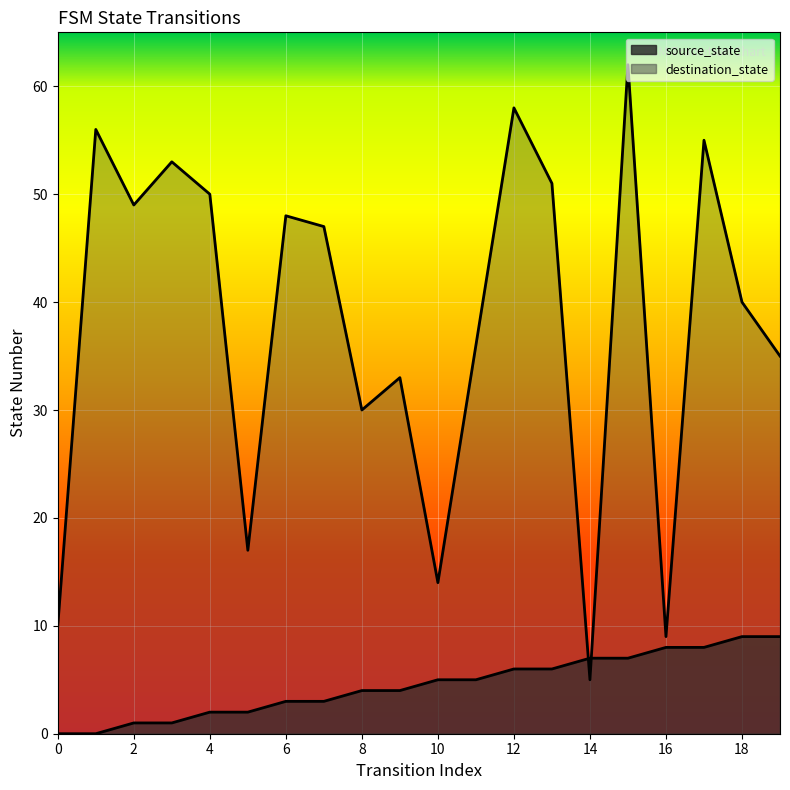

Reading right to left, list all the values displayed in this chart.

source_state: 19=9	18=9	17=8	16=8	15=7	14=7	13=6	12=6	11=5	10=5	9=4	8=4	7=3	6=3	5=2	4=2	3=1	2=1	1=0	0=0
destination_state: 19=35	18=40	17=55	16=9	15=62	14=5	13=51	12=58	11=36	10=14	9=33	8=30	7=47	6=48	5=17	4=50	3=53	2=49	1=56	0=10